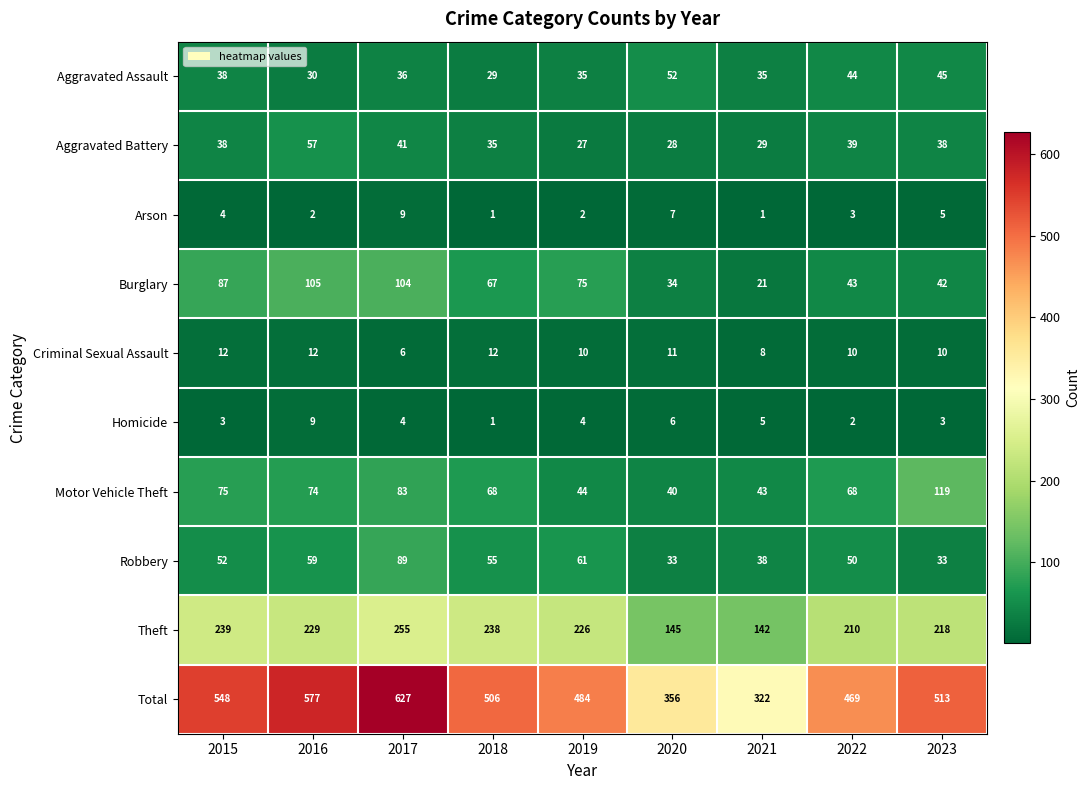

Which category has the lowest value in the Theft series?

2021